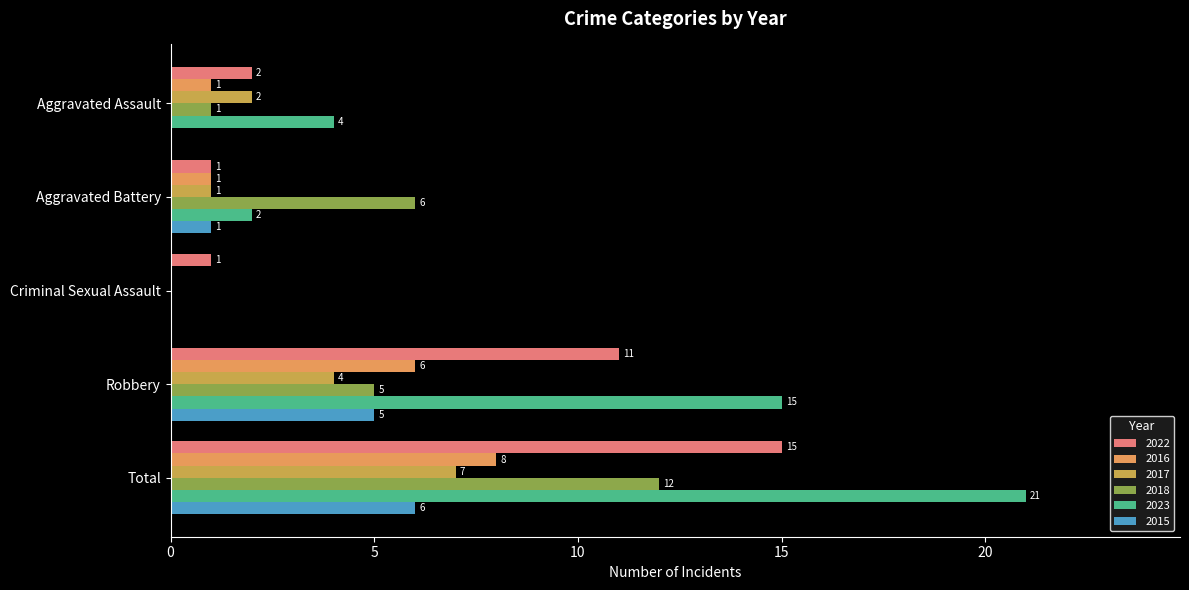

What are all the series names shown in the legend?

2022, 2016, 2017, 2018, 2023, 2015